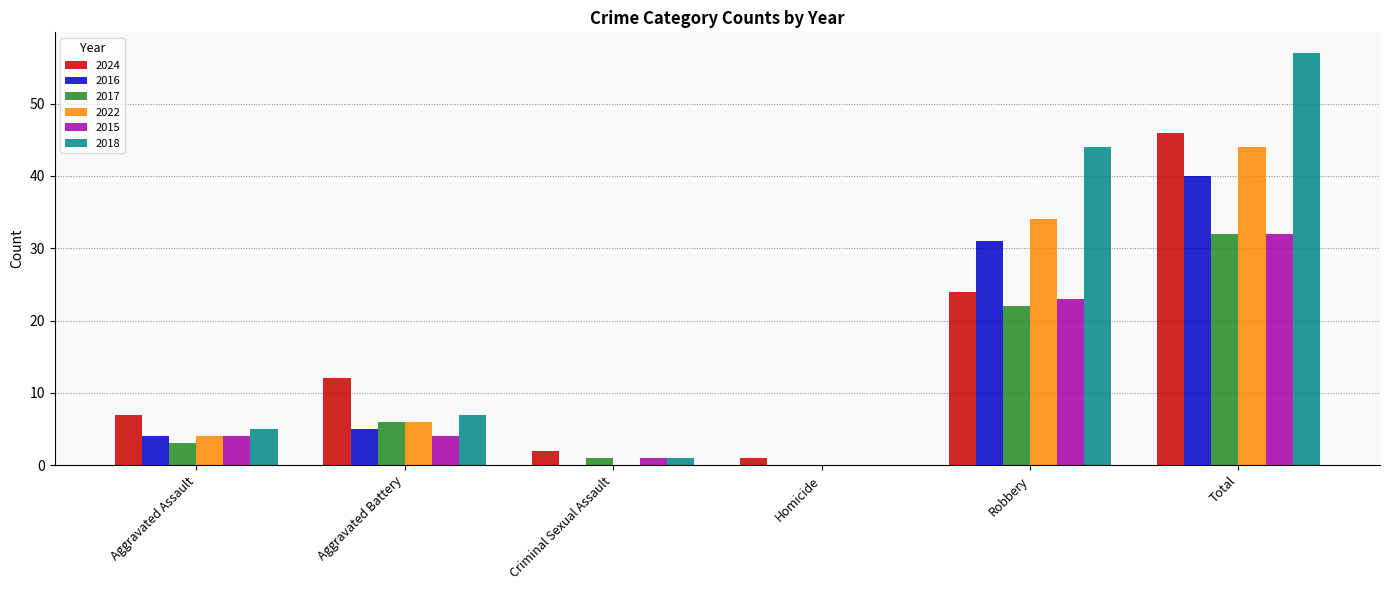

The 2017 series shows 14 at Homicide. True or false?

False